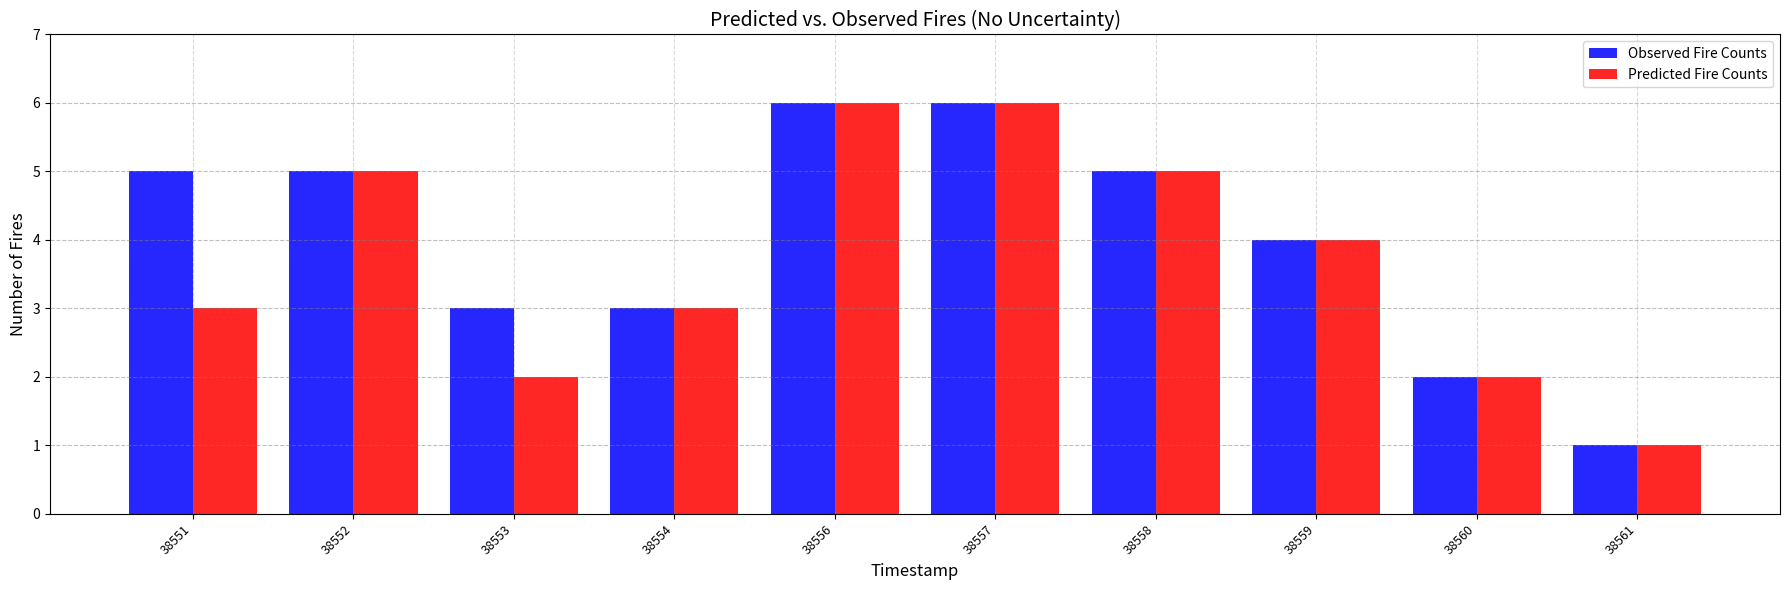

How many data points in Predicted Fire Counts are less than 4?

5